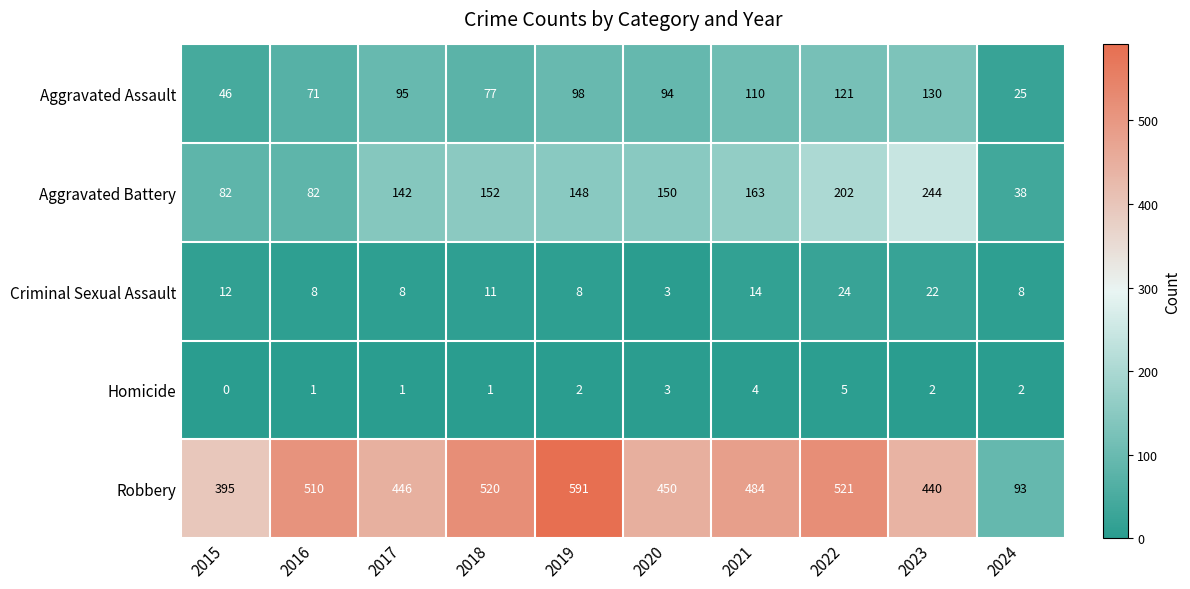

What is the difference between the maximum and minimum values in the Robbery series?

498